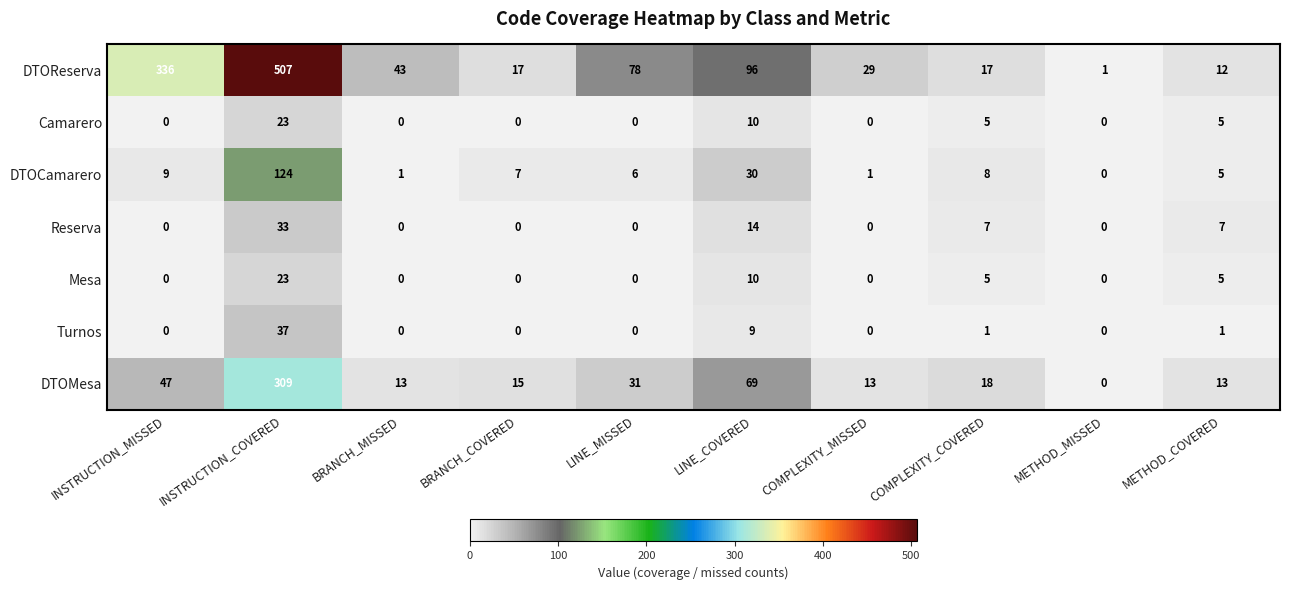

Where is Camarero nearest to the value 11?

LINE_COVERED